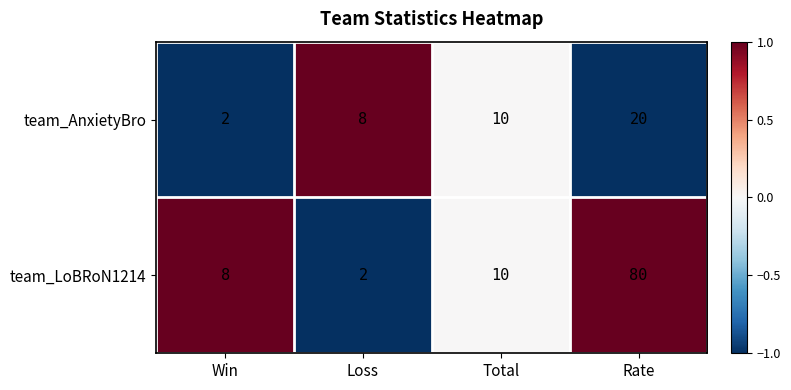

At which category is the sum across all series the highest?

Rate